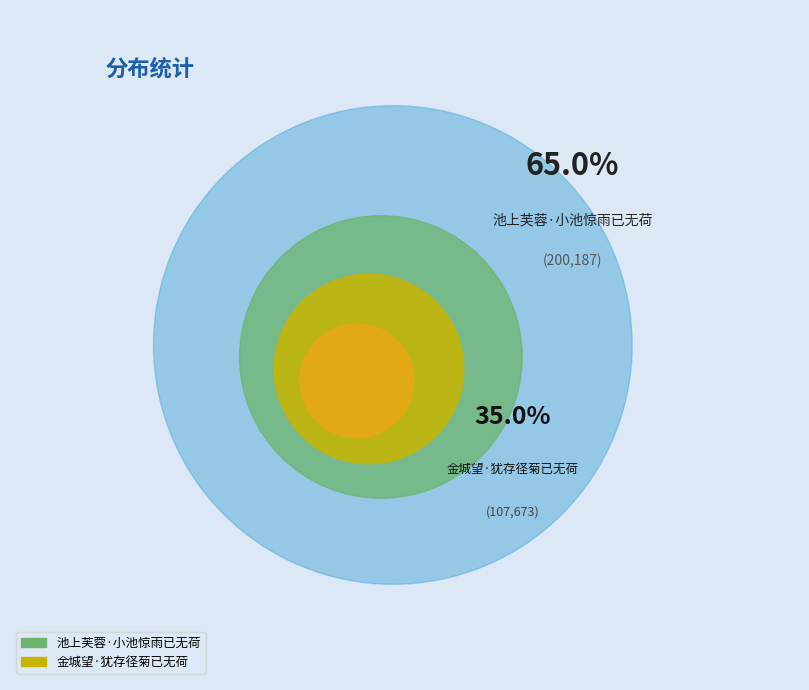

Which has a higher value, 池上芙蓉·小池惊雨已无荷 or 金城望·犹存径菊已无荷?

池上芙蓉·小池惊雨已无荷